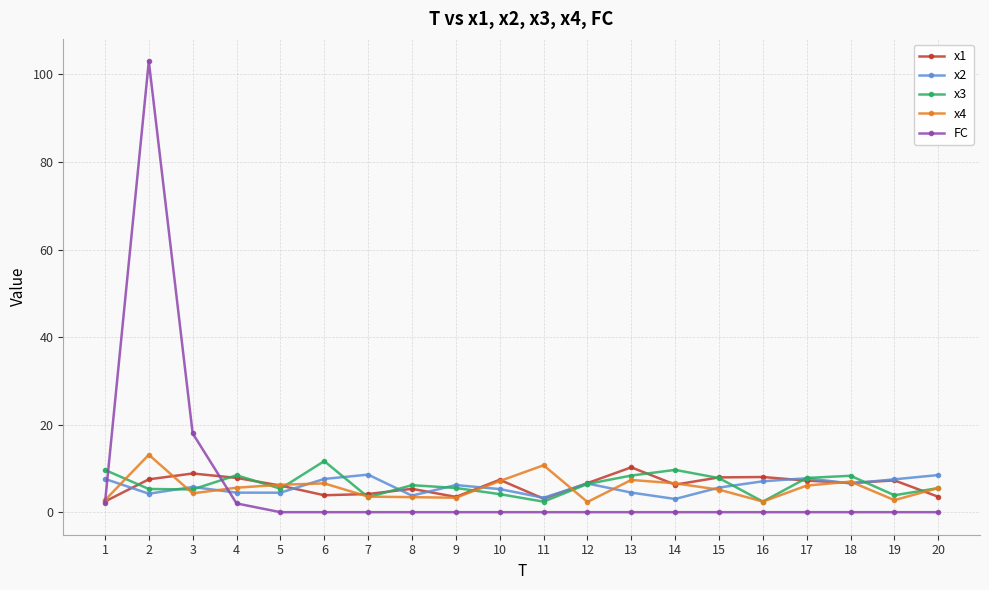

At which label is FC closest to 51?

3